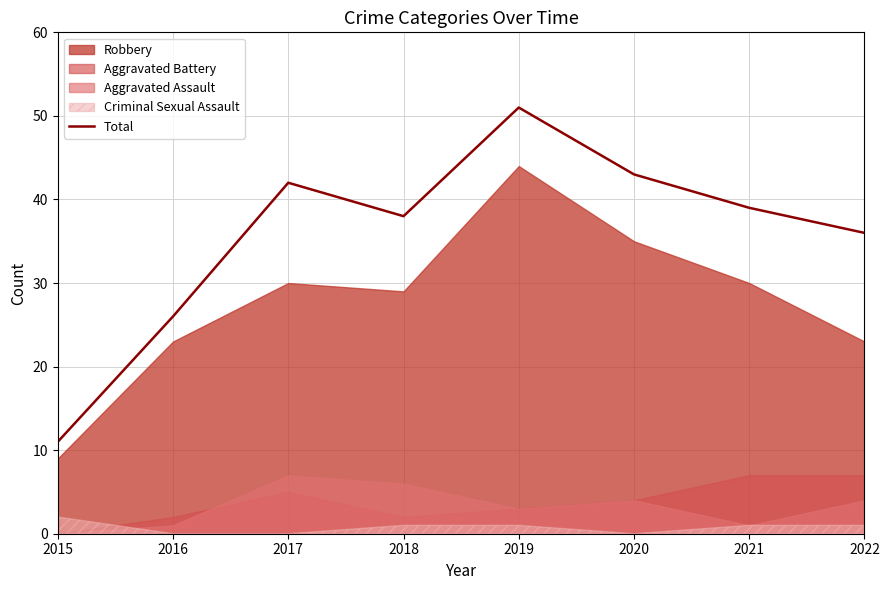

What is the change in value from 2016 to 2020?

+17